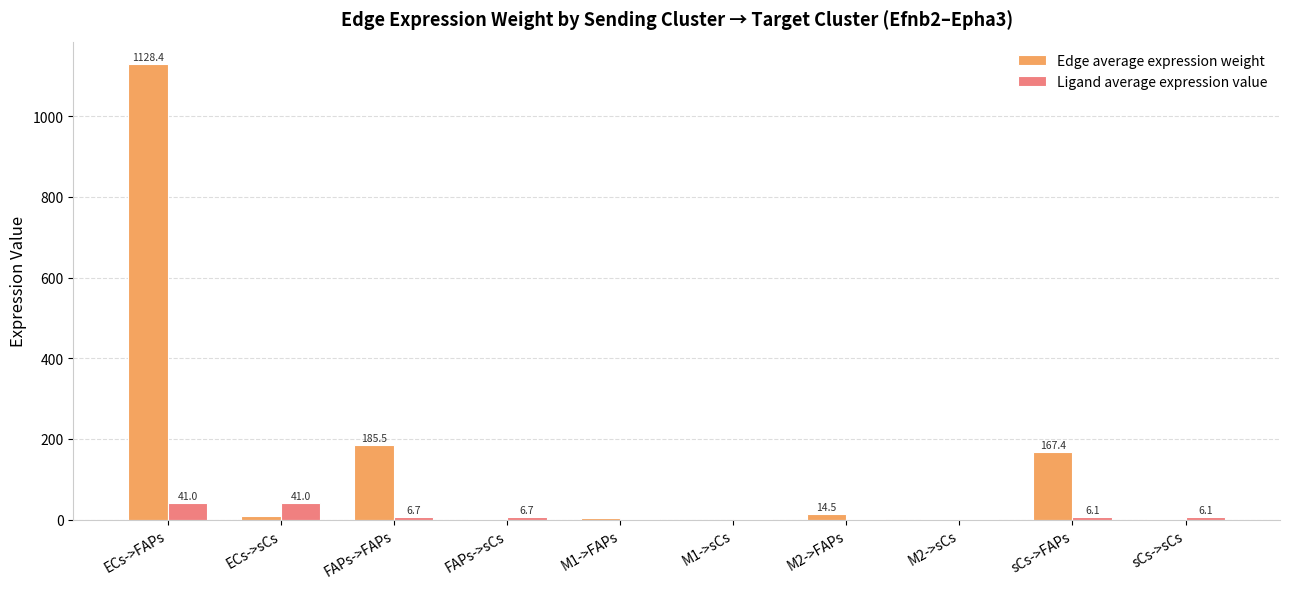

What is the spread (max minus min) of values at M1->FAPs?

4.6